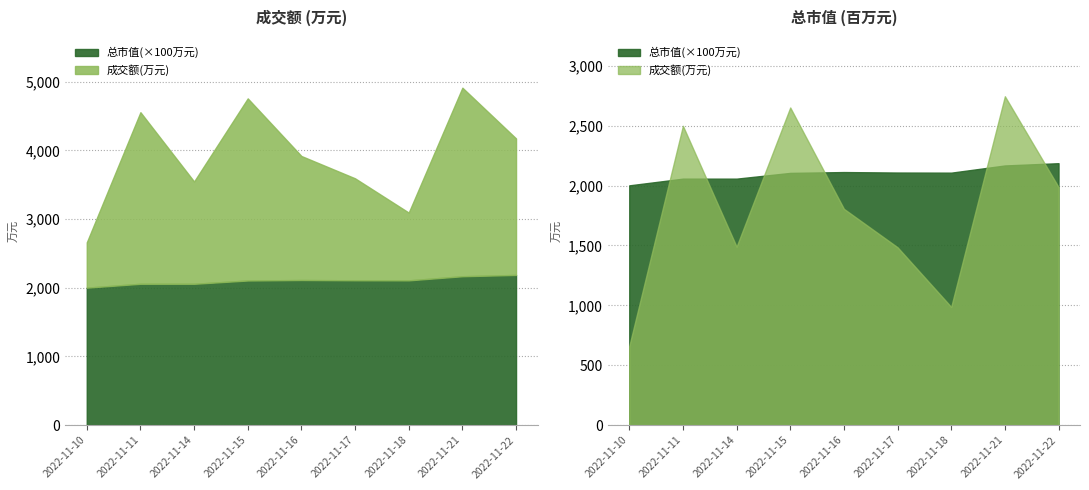

True or false: 成交额(万元) has a value of 3165 at 2022-11-22.

False